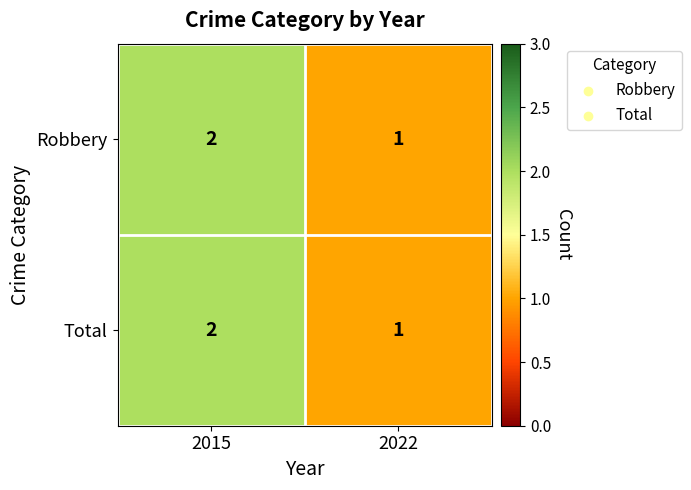

What is the total value across all series at 2015?

4